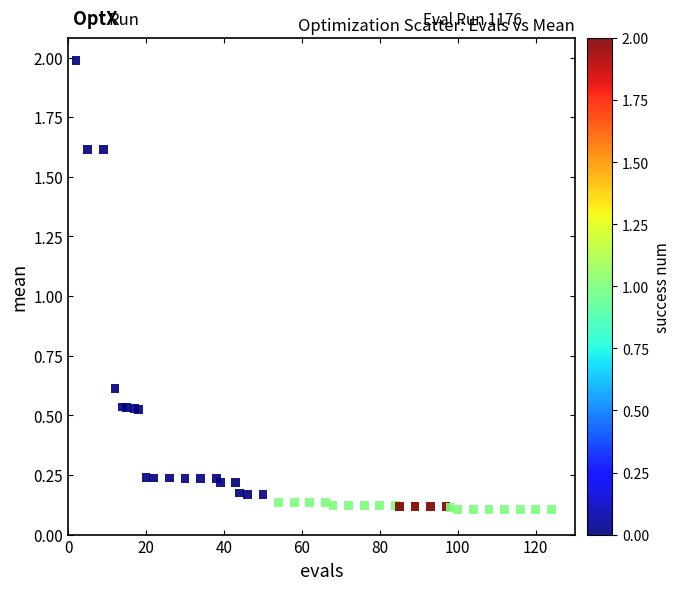

What Y value in the scatter plot is closest to 1?

0.6